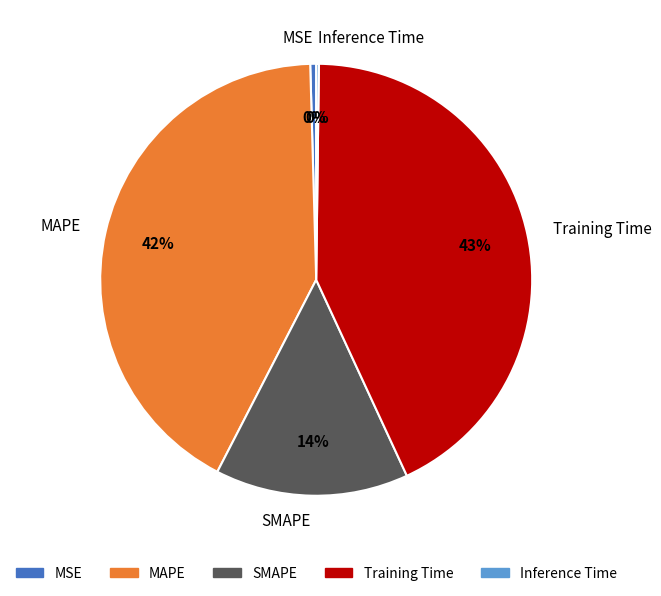

Which category has the biggest portion of the pie?

Training Time